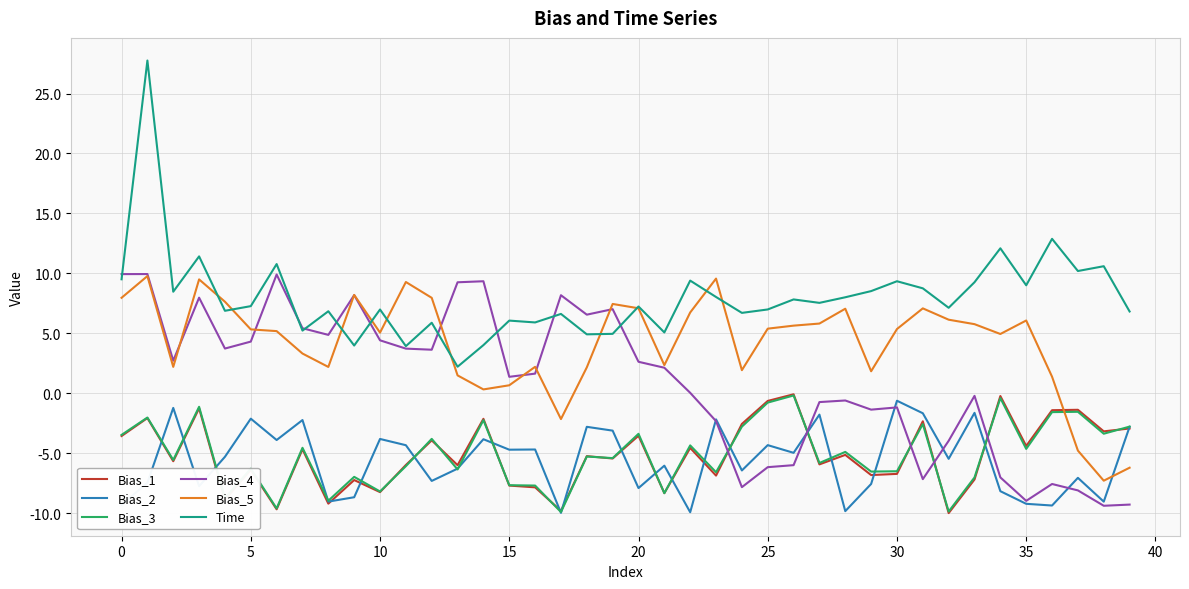

Which series has the widest spread of values?

Time